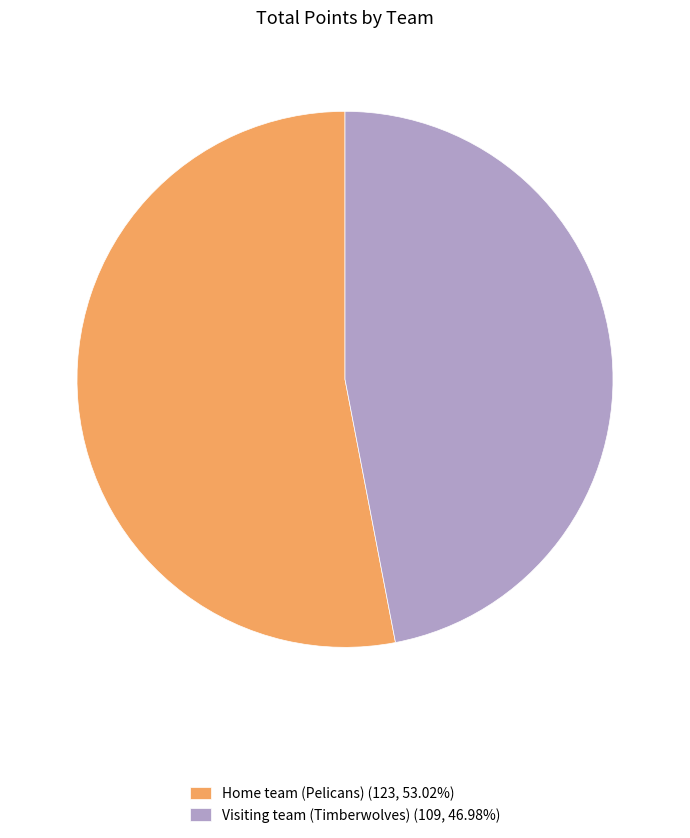

Rank the categories by value from highest to lowest.

Home team (Pelicans), Visiting team (Timberwolves)